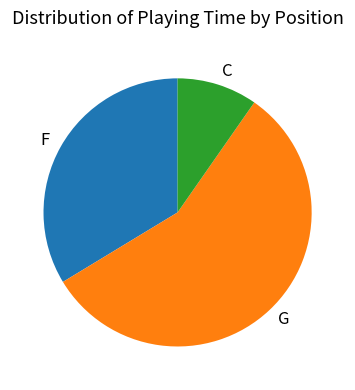

Does F represent more than half of the total?

No